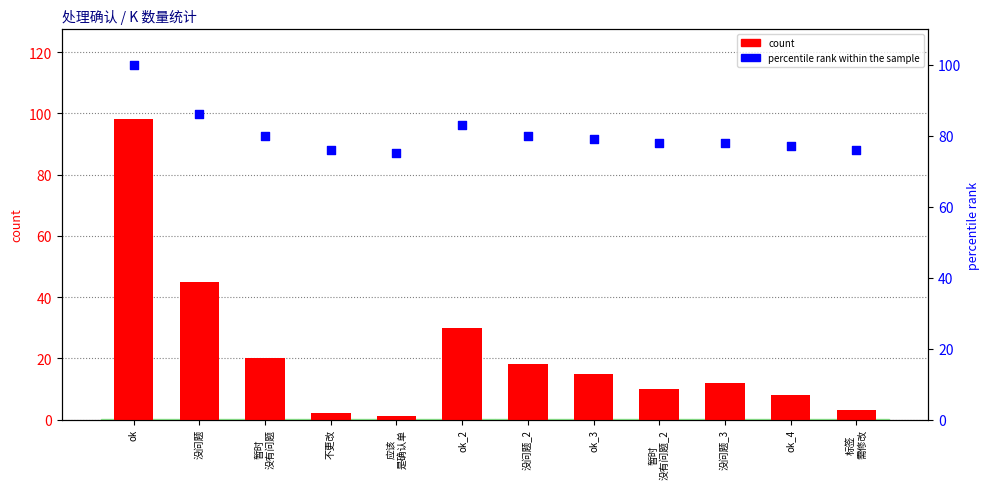

Which series contains the highest Y value?

percentile rank within the sample